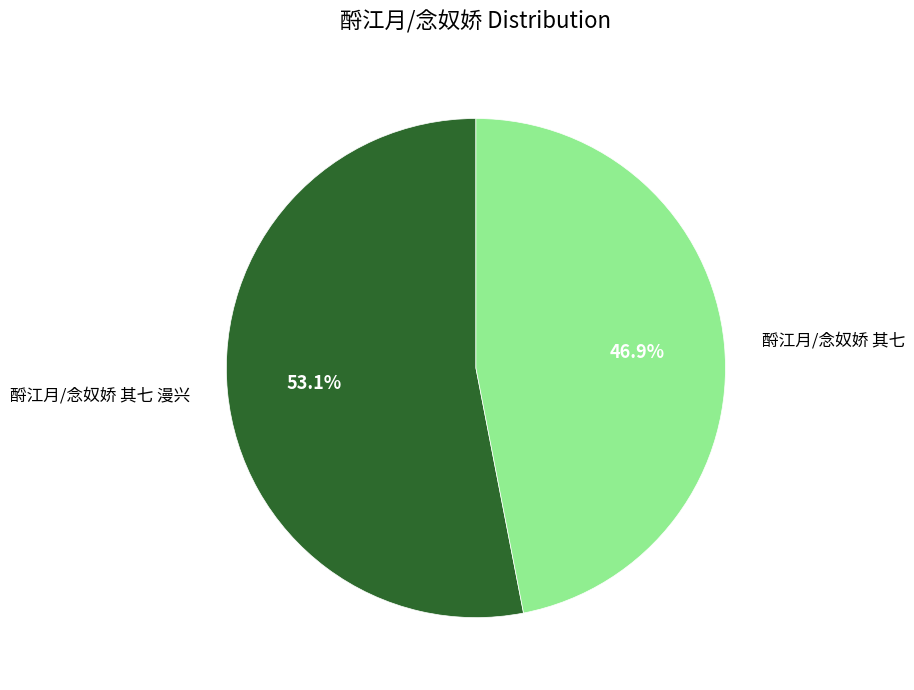

Is there a majority slice in this chart?

Yes